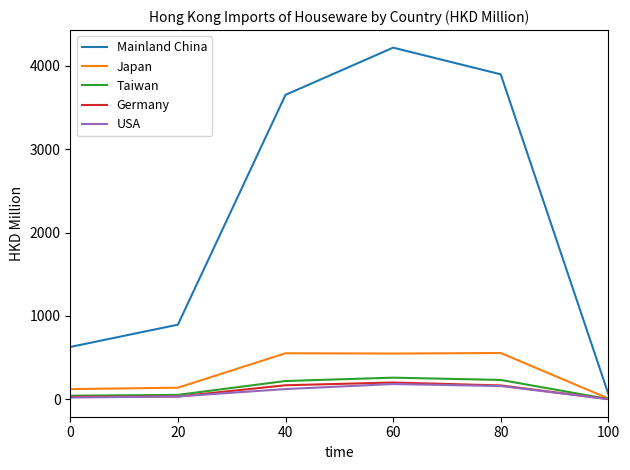

Does the chart have visible grid lines?

No